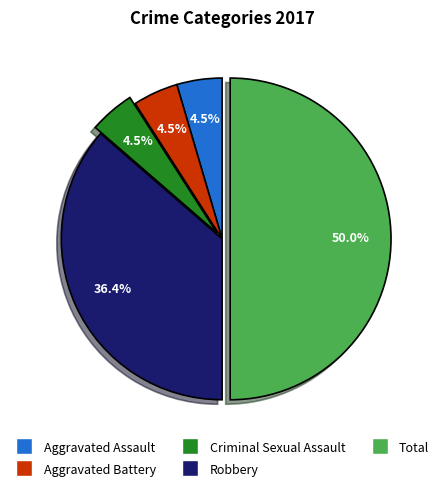

Between Robbery and Aggravated Battery, which is larger?

Robbery